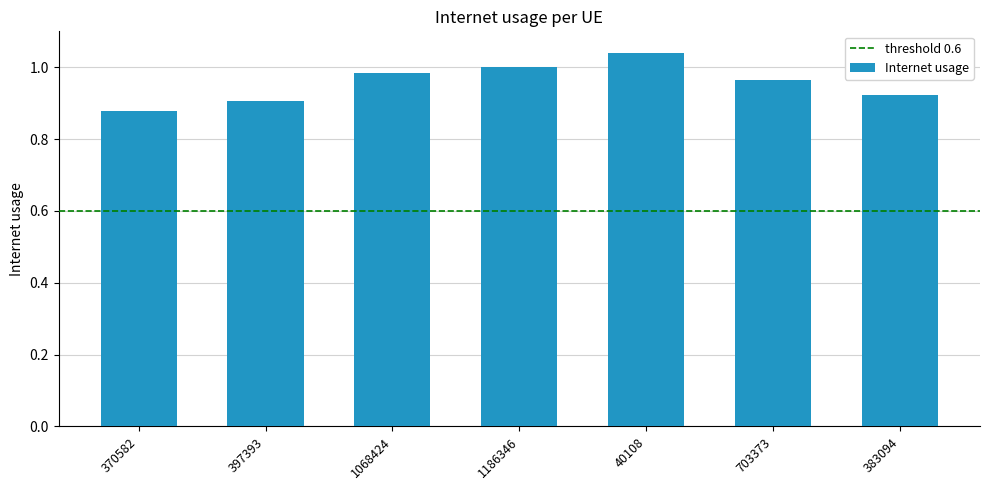

What is the change in value from 1068424 to 40108?

+0.1